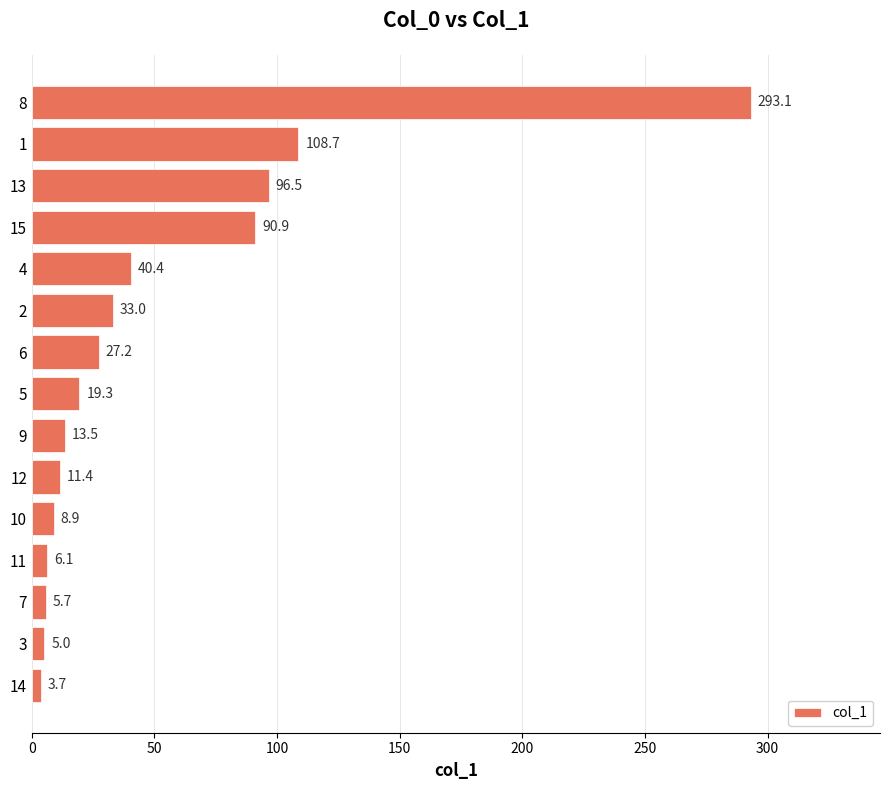

The chart shows a value of 60.0 at 15. True or false?

False